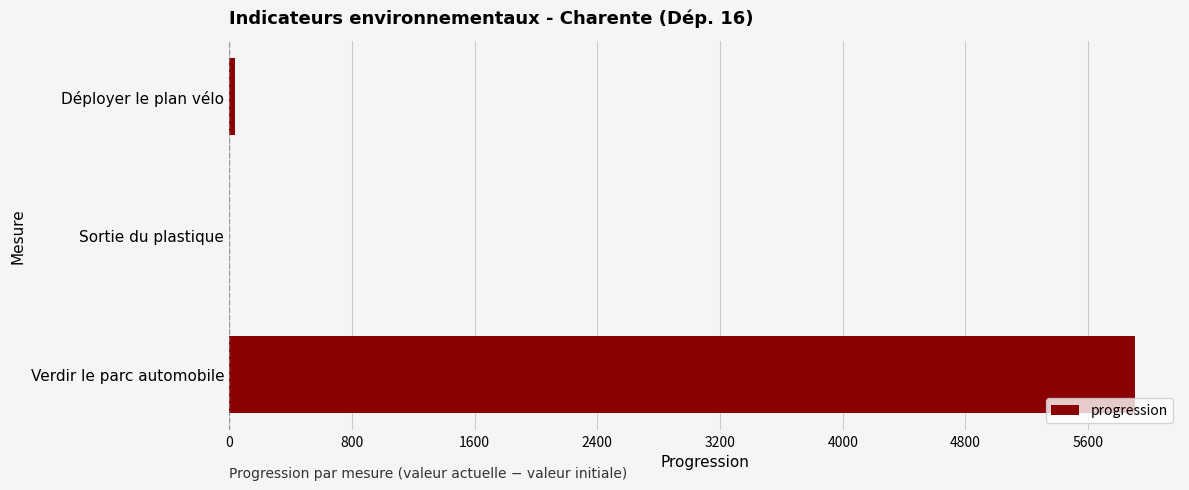

Are the bars horizontal?

Yes